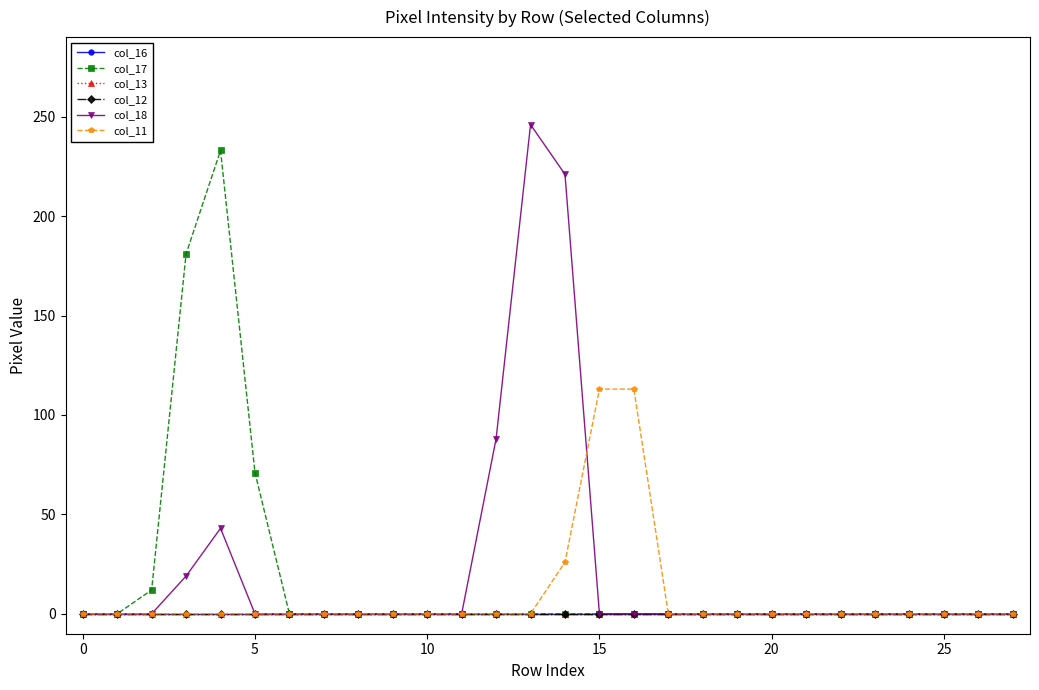

Is this an area chart (filled region under the line)?

No